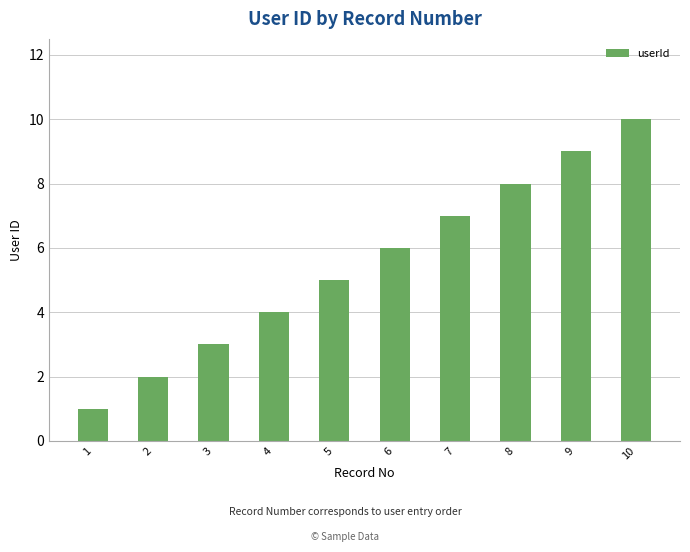

What is the change in value from 4 to 10?

+6